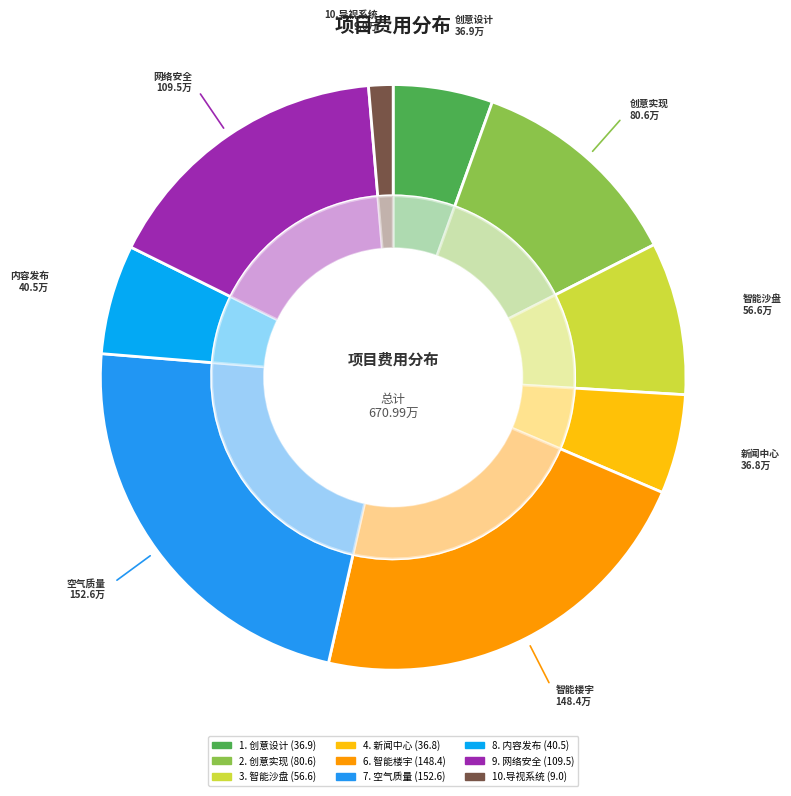

Which slice is the smallest?

10.导视系统